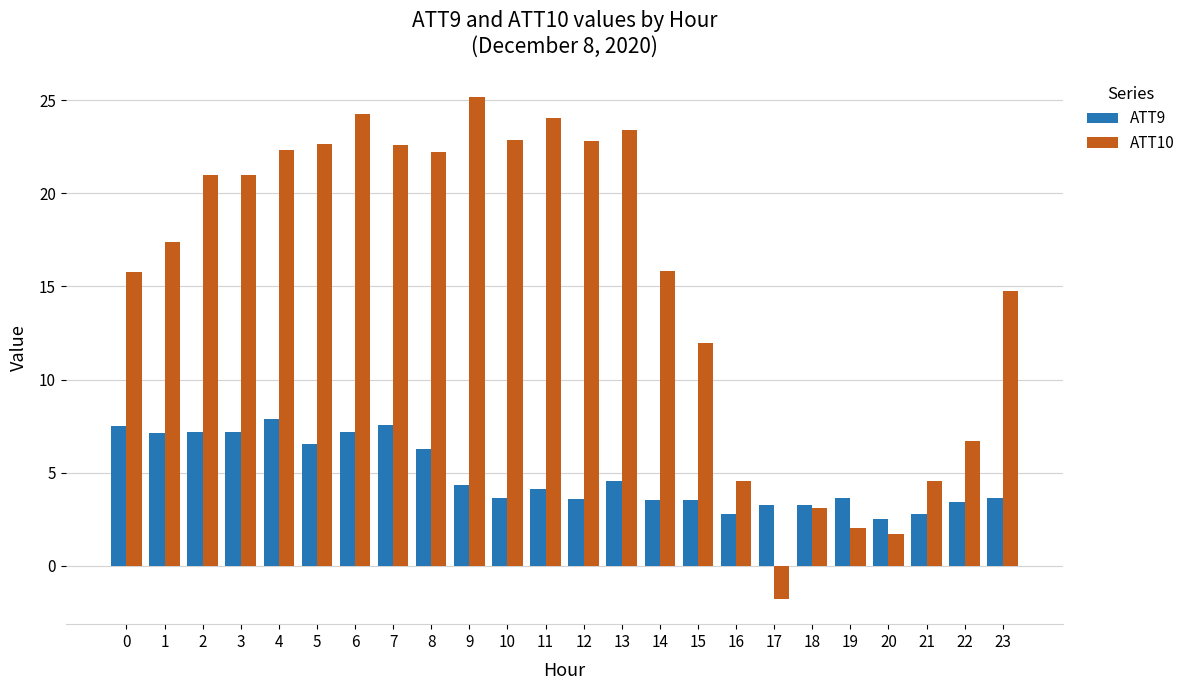

What is the smallest value displayed?

-1.8